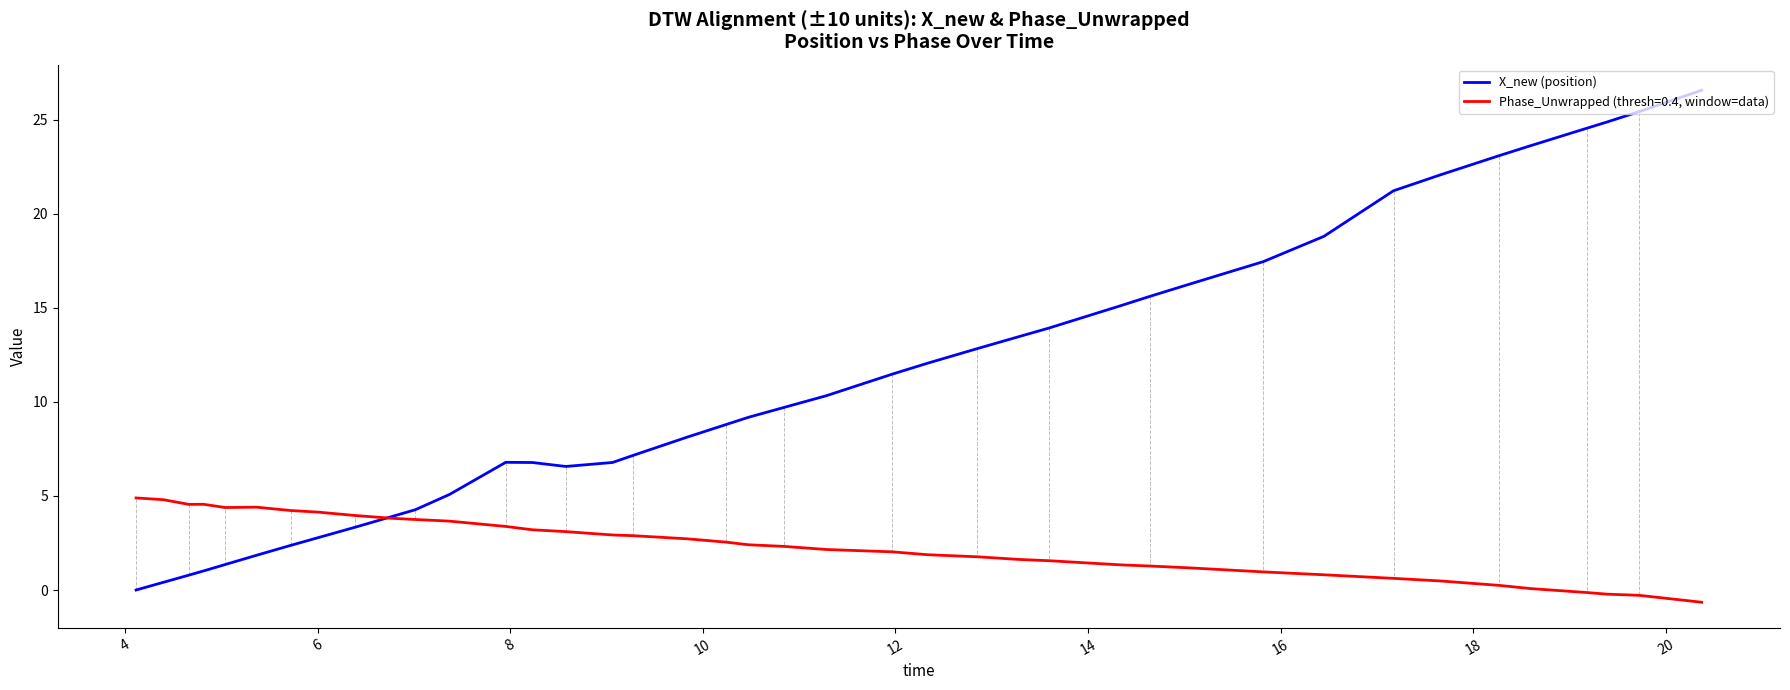

List the series in order of their overall mean, lowest first.

Phase_Unwrapped (thresh=0.4, window=data), X_new (position)